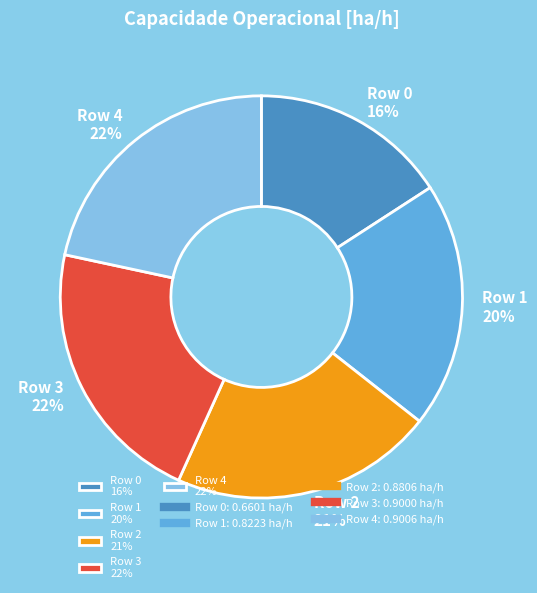

Is the sum of Row 3 22% and Row 4 22% greater than half?

No